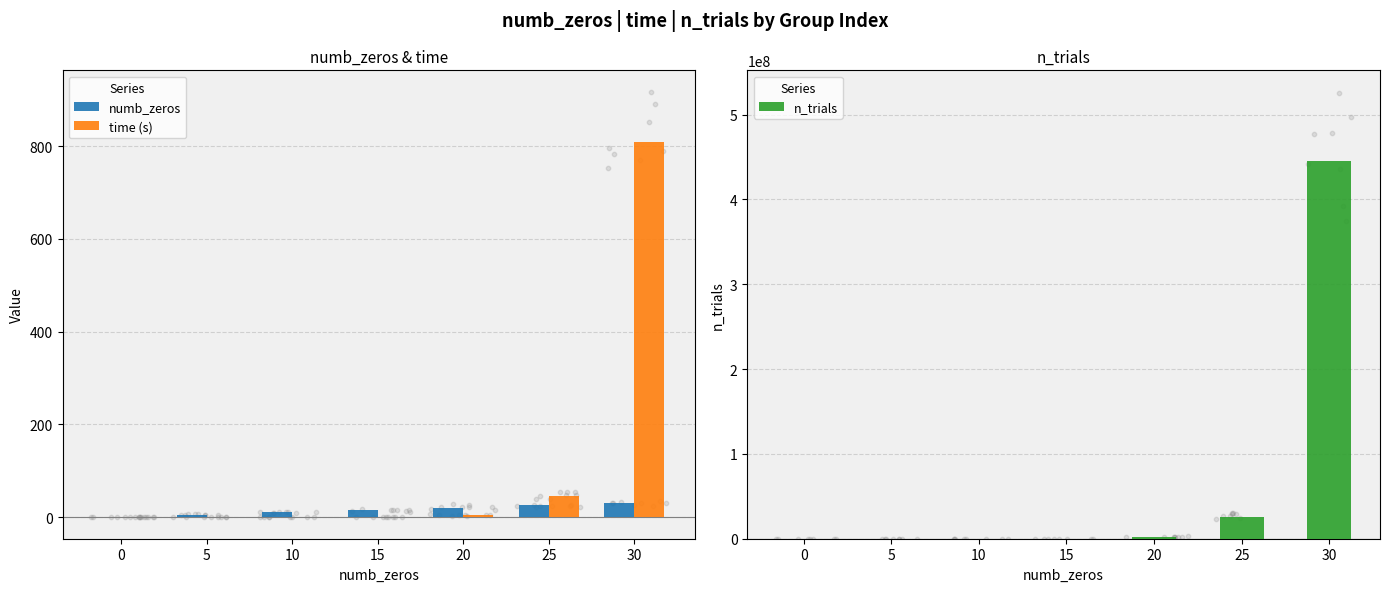

At which category is the sum across all series the highest?

30